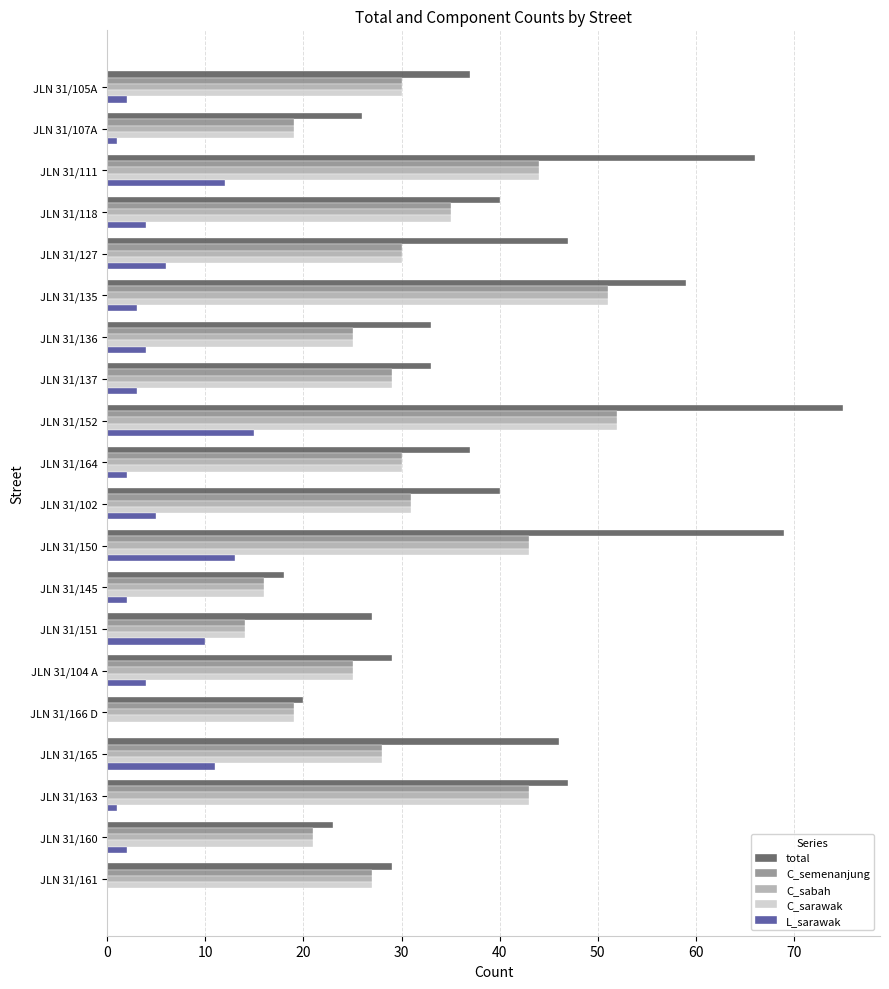

Which category has the highest value in the L_sarawak series?

JLN 31/152